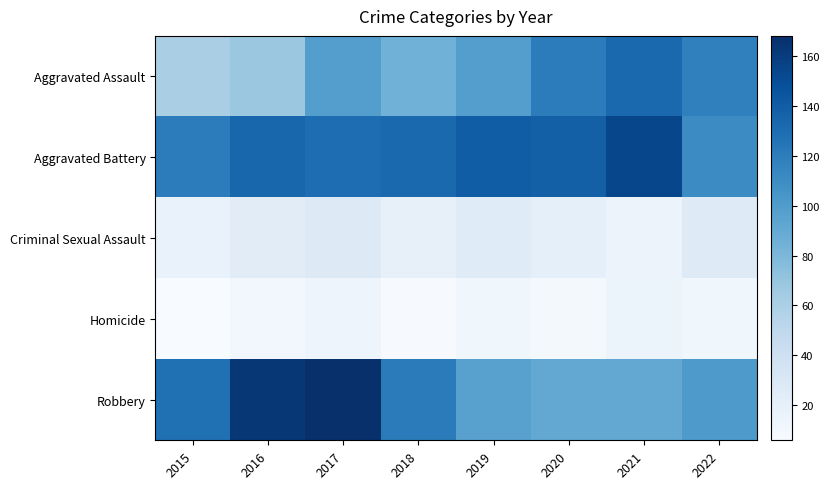

Reading right to left, transcribe all the data shown in this chart.

Aggravated Assault: 2022=118	2021=132	2020=120	2019=98	2018=85	2017=98	2016=68	2015=61
Aggravated Battery: 2022=111	2021=154	2020=138	2019=140	2018=132	2017=130	2016=134	2015=120
Criminal Sexual Assault: 2022=26	2021=15	2020=21	2019=25	2018=19	2017=27	2016=24	2015=17
Homicide: 2022=12	2021=16	2020=9	2019=12	2018=7	2017=14	2016=11	2015=6
Robbery: 2022=101	2021=91	2020=91	2019=96	2018=121	2017=168	2016=163	2015=128